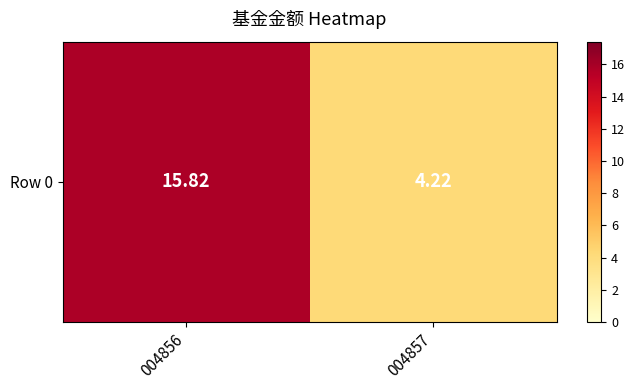

What is the change in value from 004856 to 004857?

-11.6